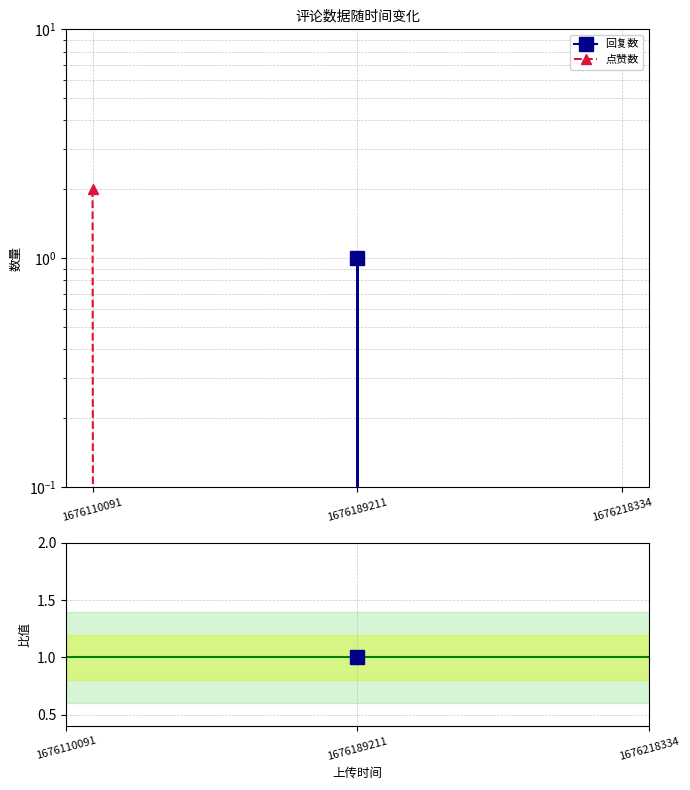

True or false: 点赞数 has a value of 0.0 at 1676189211.

True